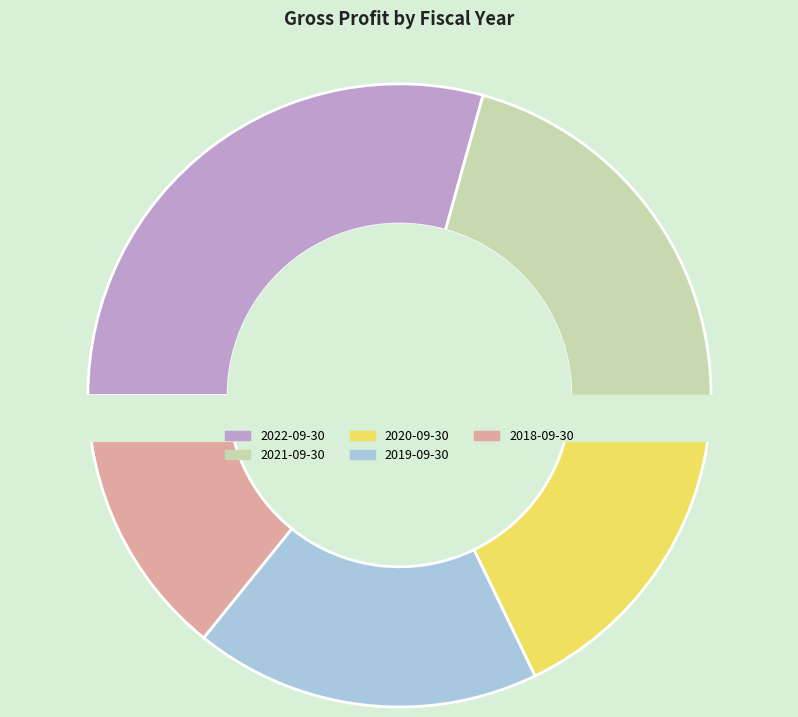

Which category has the biggest portion of the pie?

2022-09-30